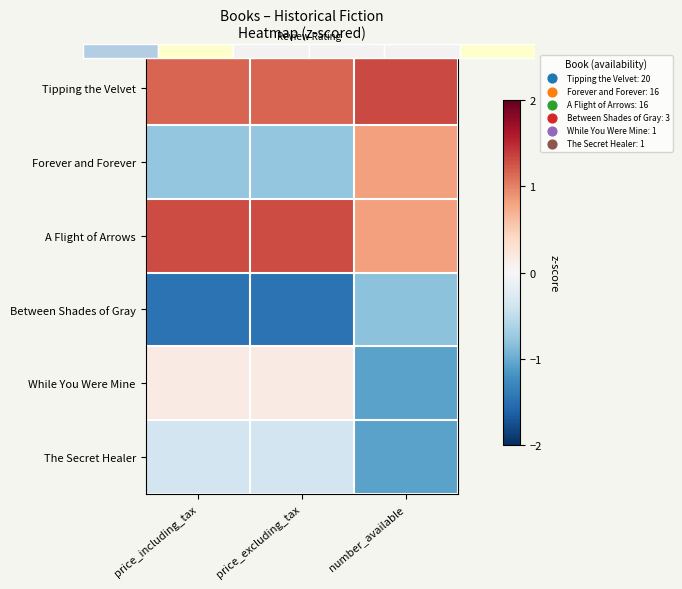

How many values in the While You Were Mine series are below 0?

1